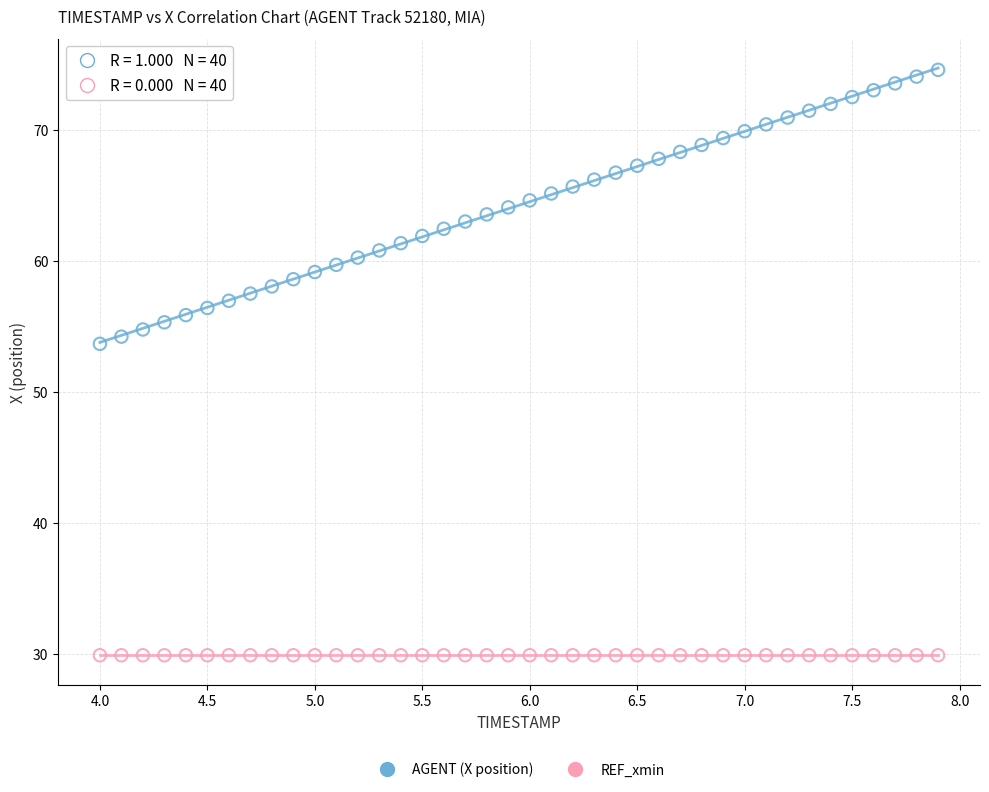

Which series reaches the maximum Y coordinate?

AGENT (X position)